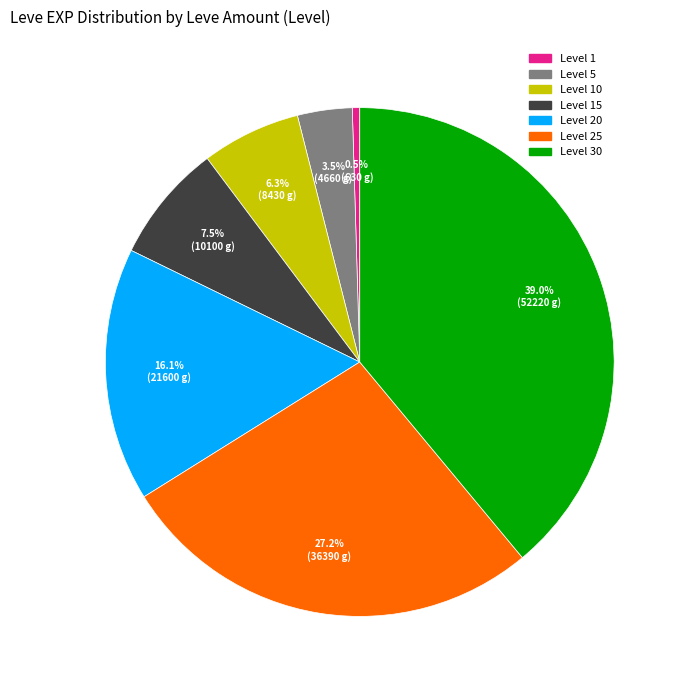

Is there any slice that represents more than half of the pie?

No